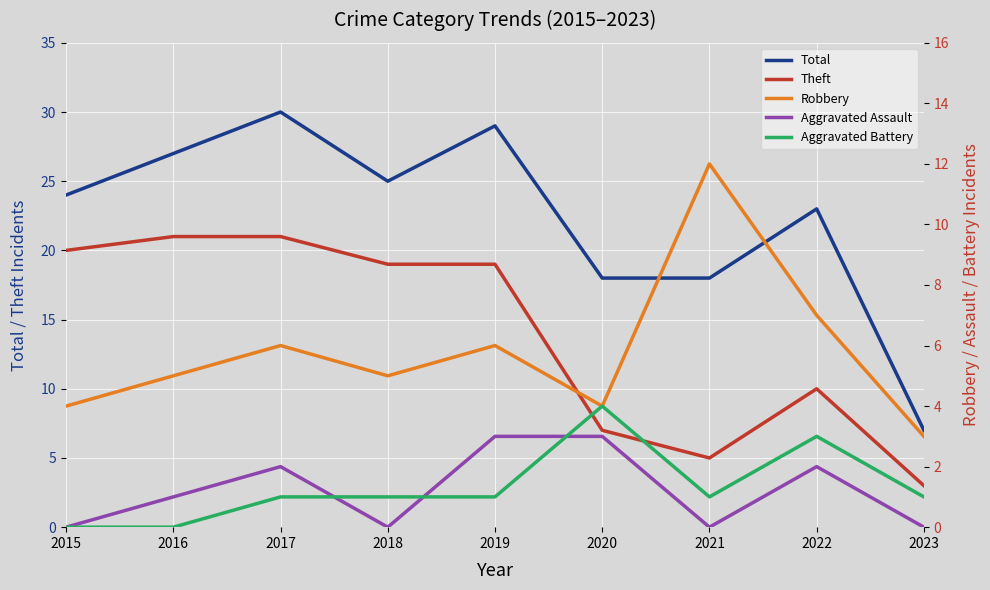

True or false: Robbery and Total intersect in this chart.

False